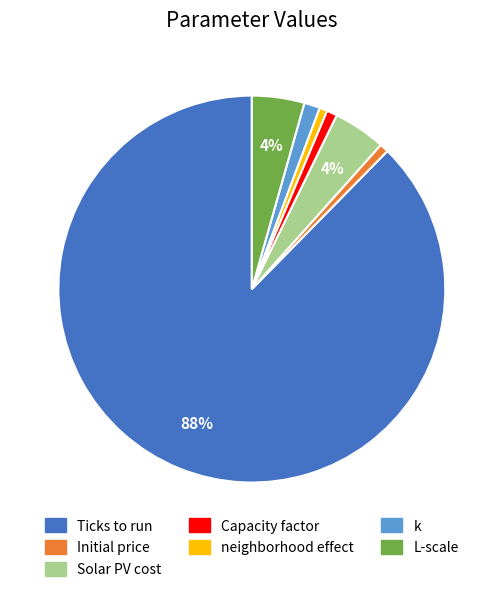

The L-scale slice represents 4% of the pie. True or false?

True